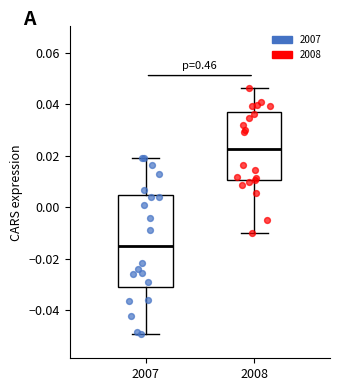

Comparing the boxes themselves (not the whiskers), which one is the tallest?

2007